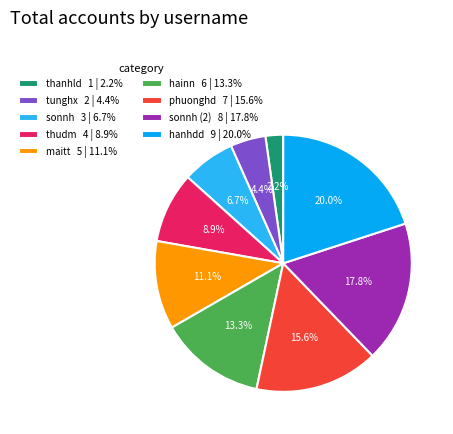

Between sonnh 3 | 6.7% and maitt 5 | 11.1%, which is larger?

maitt 5 | 11.1%